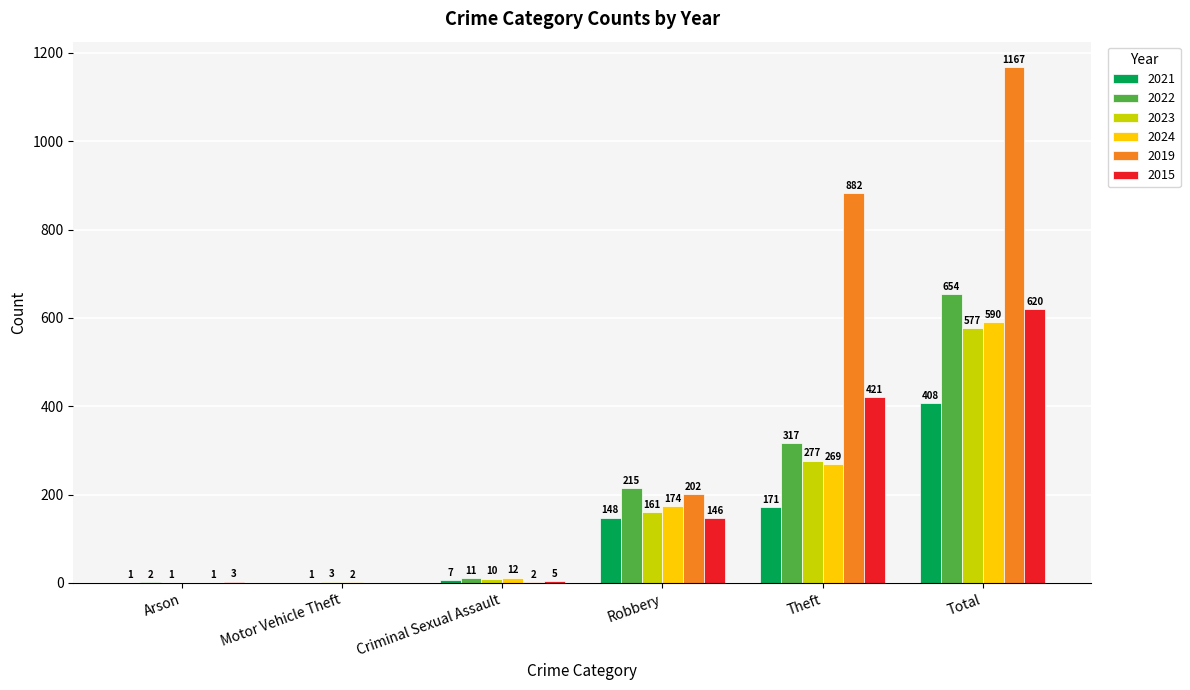

The 2019 series shows 882 at Theft. True or false?

True